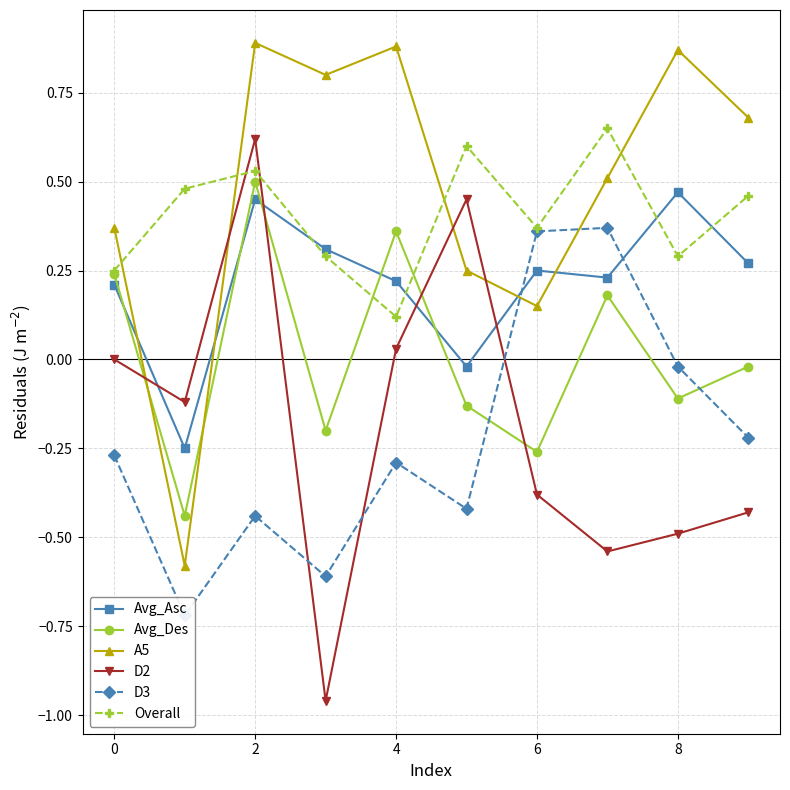

Reading left to right, list all the values displayed in this chart.

Avg_Asc: 0.2	-0.2	0.5	0.3	0.2	-0.0	0.2	0.2	0.5	0.3
Avg_Des: 0.2	-0.4	0.5	-0.2	0.4	-0.1	-0.3	0.2	-0.1	-0.0
A5: 0.4	-0.6	0.9	0.8	0.9	0.2	0.1	0.5	0.9	0.7
D2: 0.0	-0.1	0.6	-1.0	0.0	0.5	-0.4	-0.5	-0.5	-0.4
D3: -0.3	-0.7	-0.4	-0.6	-0.3	-0.4	0.4	0.4	-0.0	-0.2
Overall: 0.2	0.5	0.5	0.3	0.1	0.6	0.4	0.7	0.3	0.5